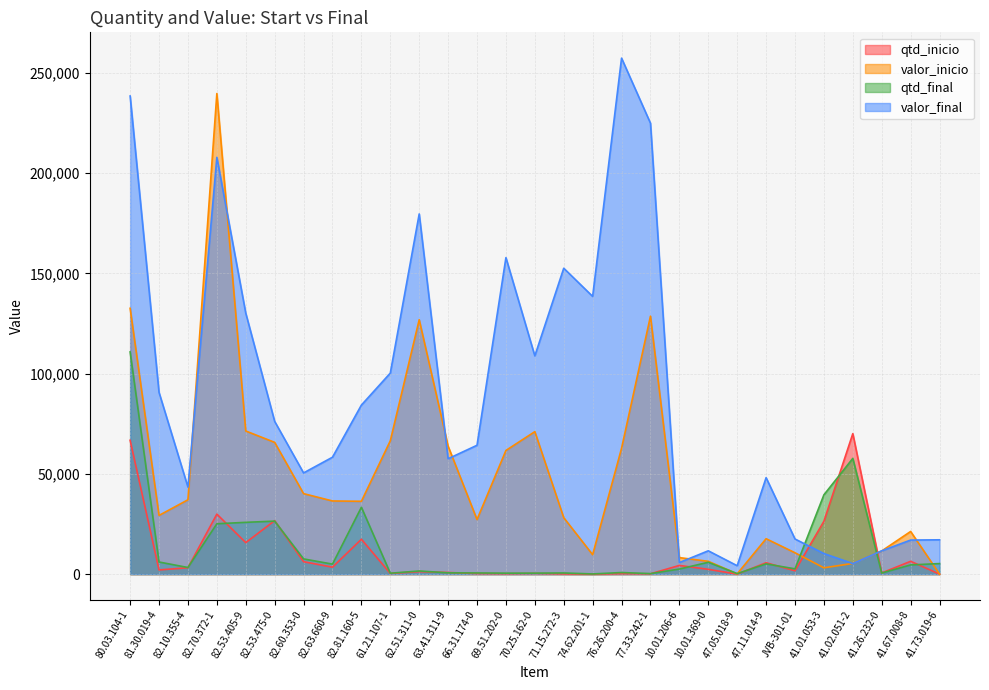

How many values in the qtd_final series are below 3301?

14